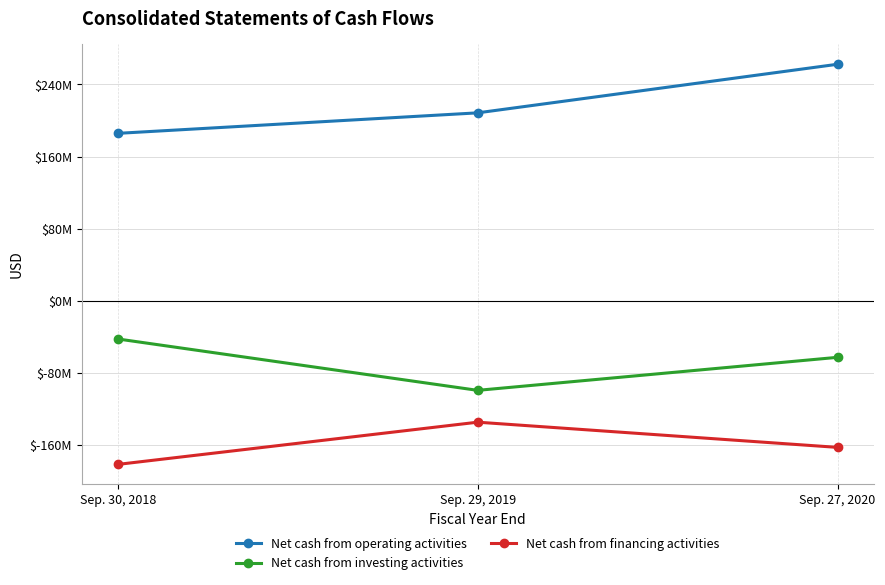

List the series in order of their peak value, highest first.

Net cash from operating activities, Net cash from investing activities, Net cash from financing activities